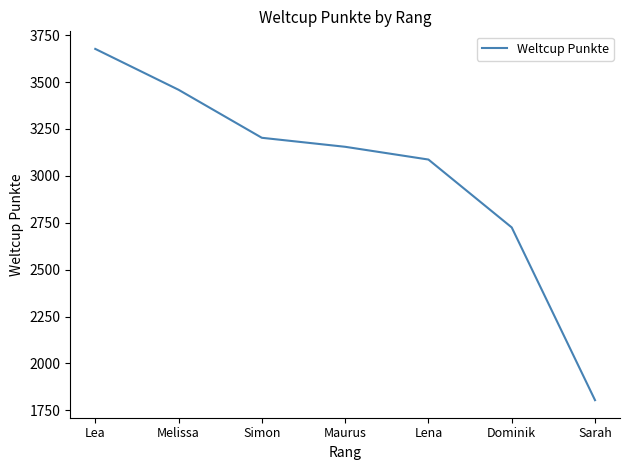

What value does the data have at Melissa?

3459